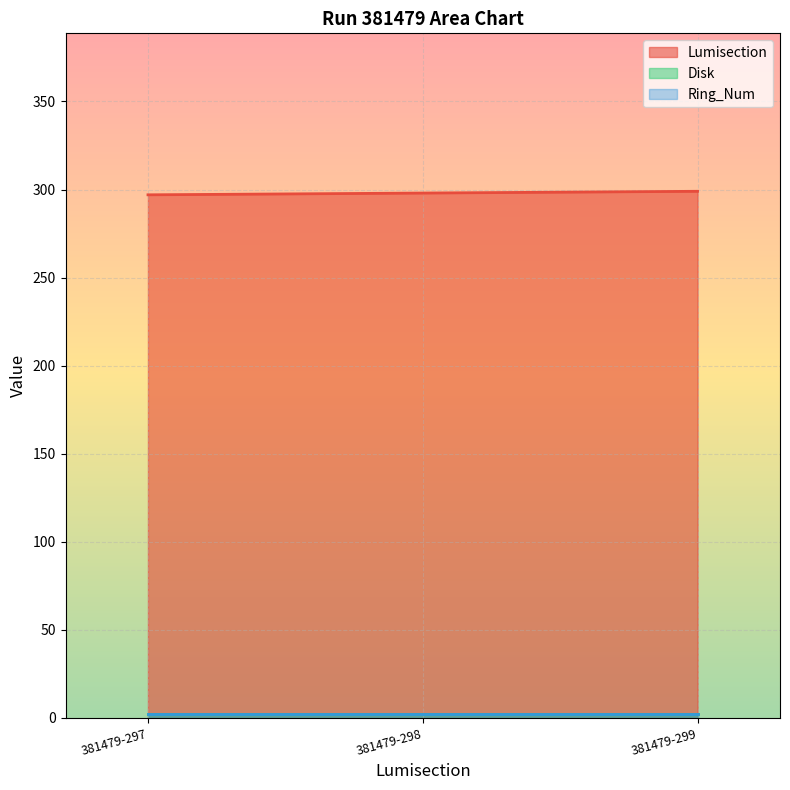

Reading left to right, list all the values displayed in this chart.

Lumisection: 297	298	299
Disk: 2	2	2
Ring_Num: 2	2	2